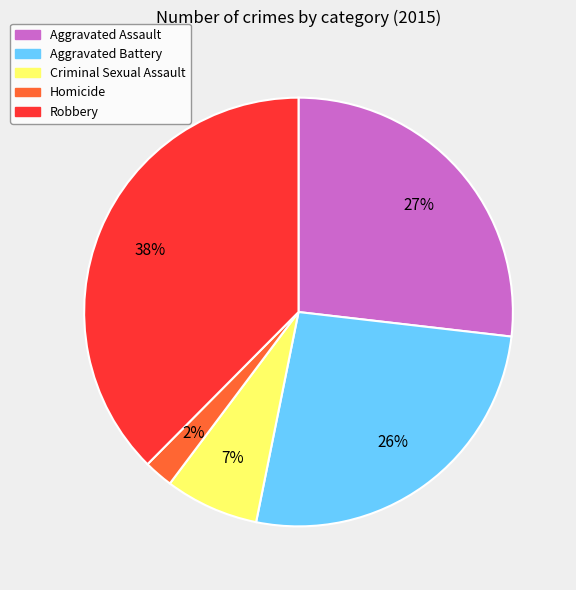

What is the largest slice in the pie chart?

Robbery